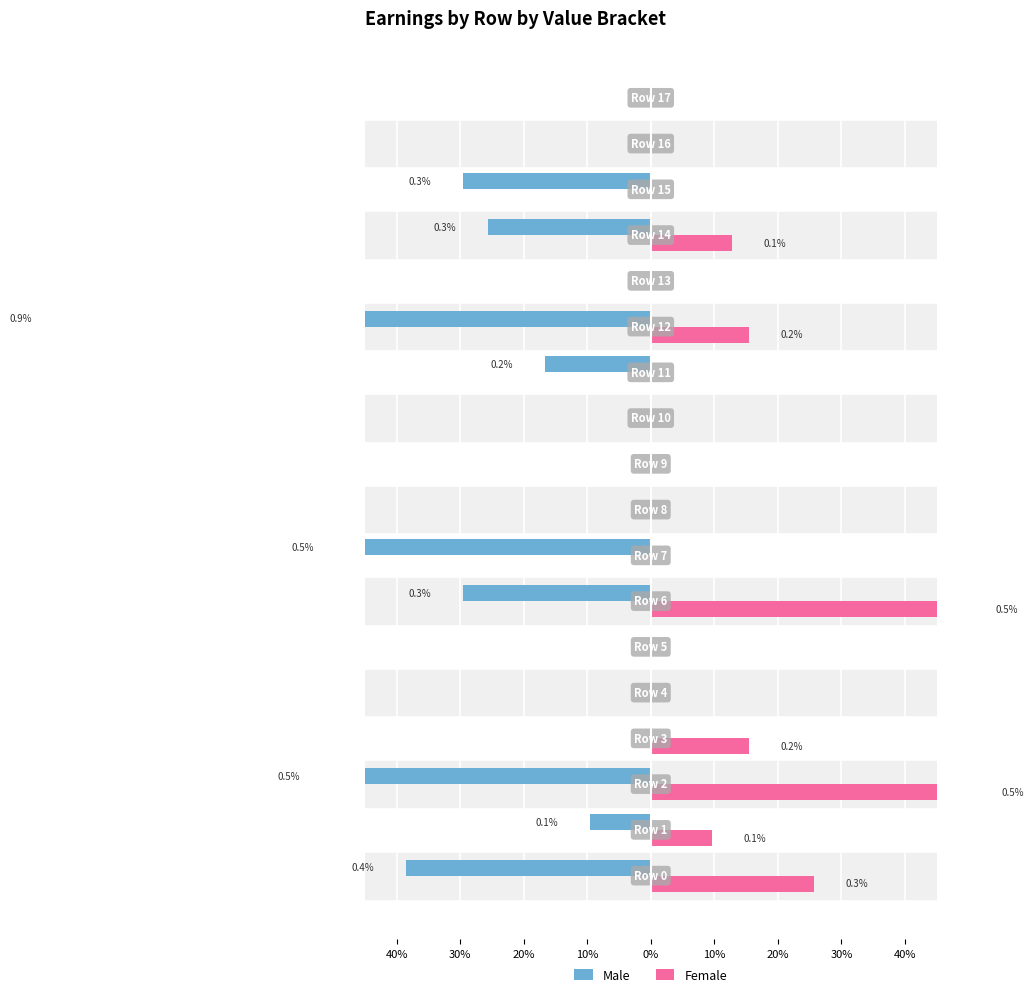

How many bars are there in each group?

2